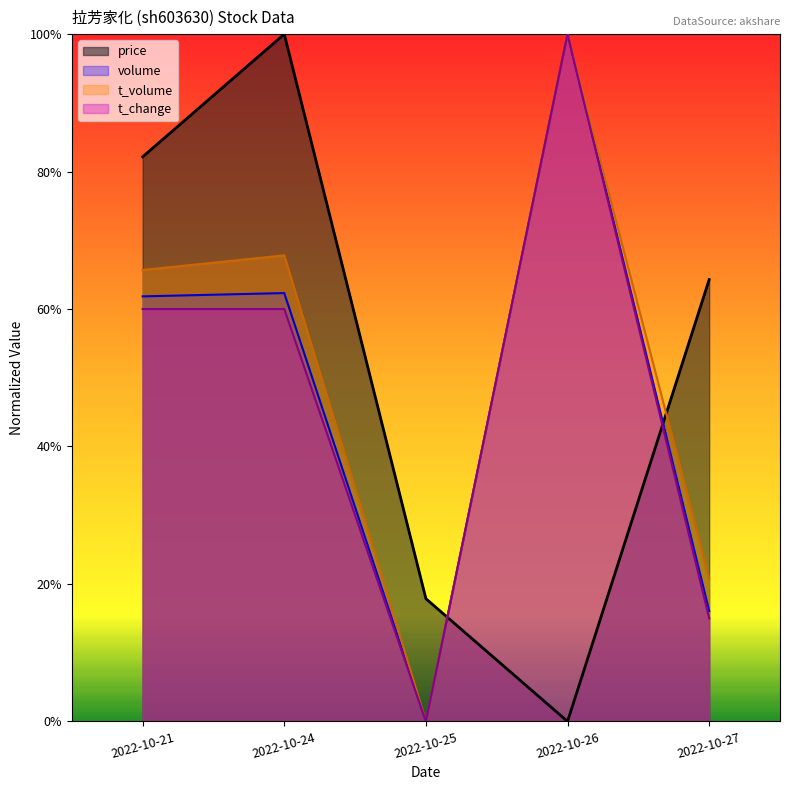

How many data points does each series have?

5